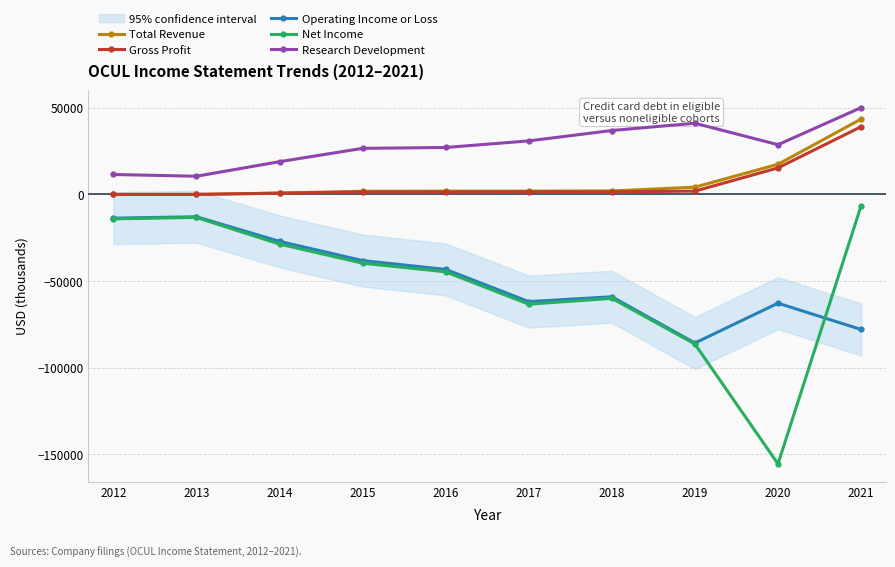

Where is the first local maximum for Operating Income or Loss?

2013